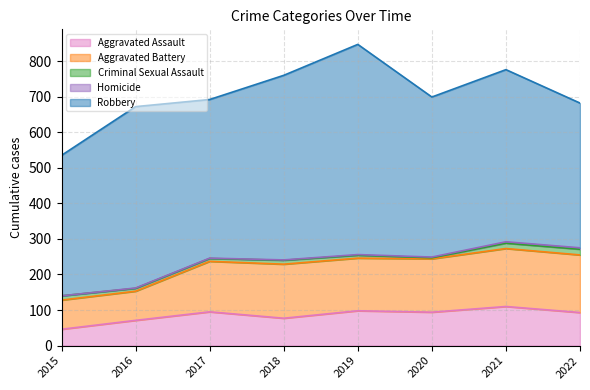

True or false: Robbery and Criminal Sexual Assault intersect in this chart.

False